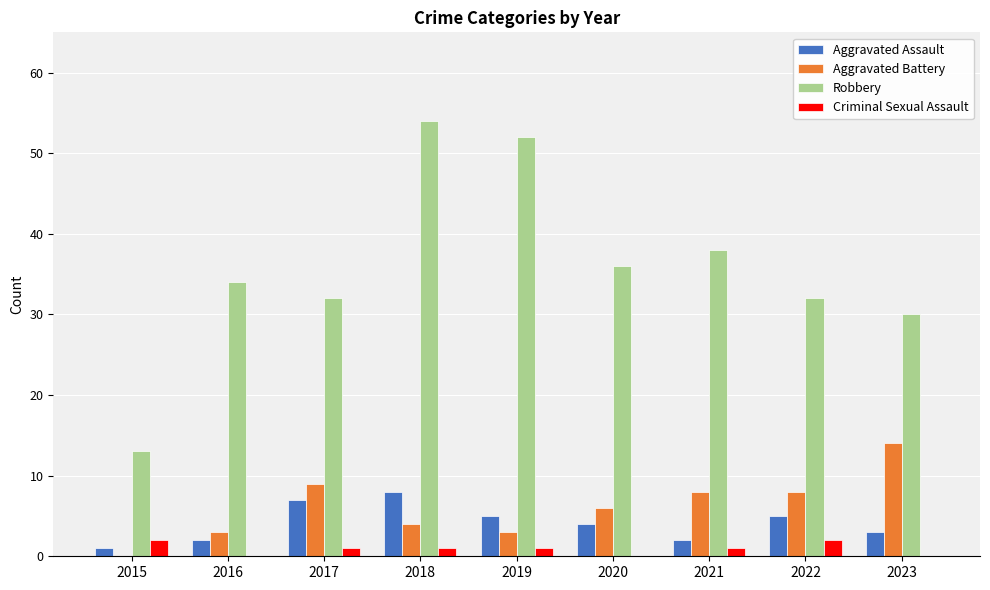

True or false: Aggravated Battery has a value of 1 at 2018.

False